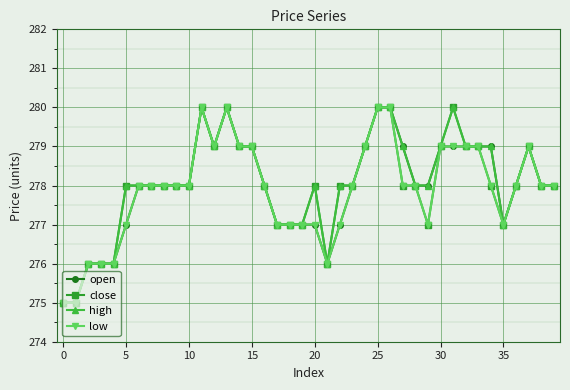

What is the value of the low point at the 15th from the left?

279